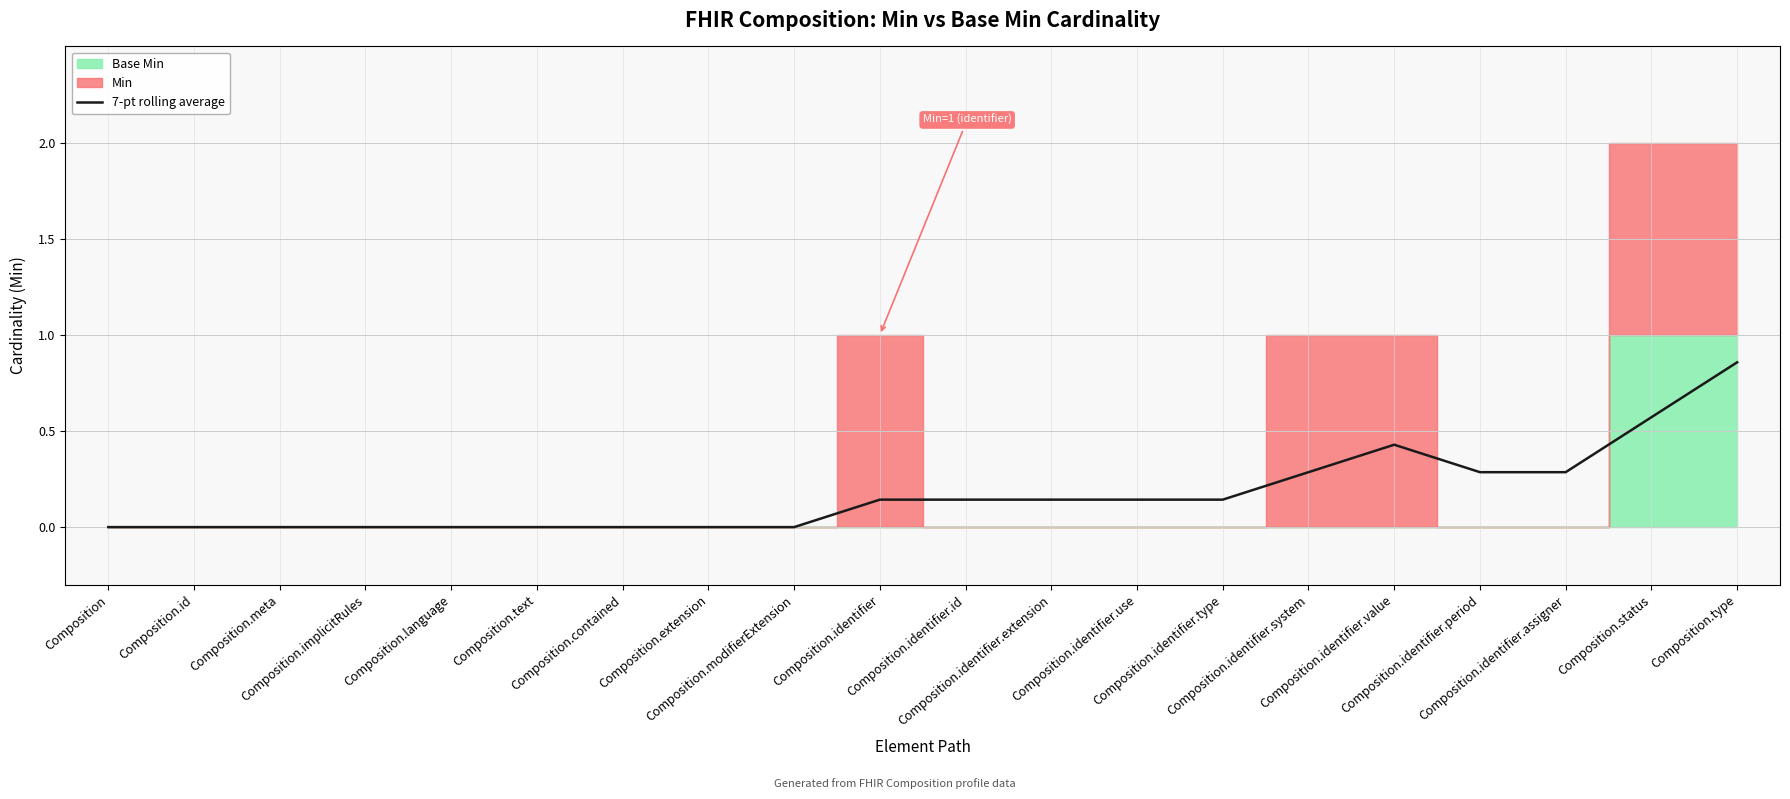

Reading left to right, transcribe all the data shown in this chart.

Composition=0.0	Composition.id=0.0	Composition.meta=0.0	Composition.implicitRules=0.0	Composition.language=0.0	Composition.text=0.0	Composition.contained=0.0	Composition.extension=0.0	Composition.modifierExtension=0.0	Composition.identifier=0.1	Composition.identifier.id=0.1	Composition.identifier.extension=0.1	Composition.identifier.use=0.1	Composition.identifier.type=0.1	Composition.identifier.system=0.3	Composition.identifier.value=0.4	Composition.identifier.period=0.3	Composition.identifier.assigner=0.3	Composition.status=0.6	Composition.type=0.9